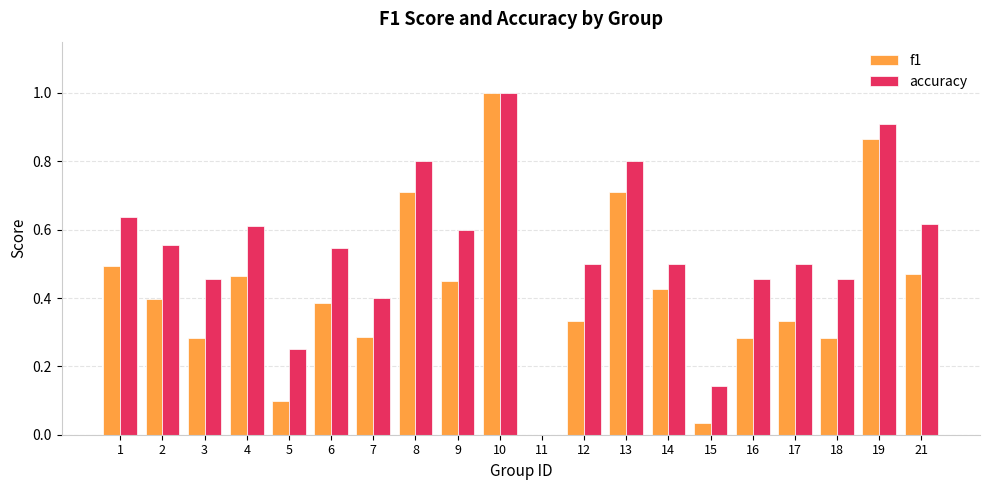

Which category has the highest value in the accuracy series?

10